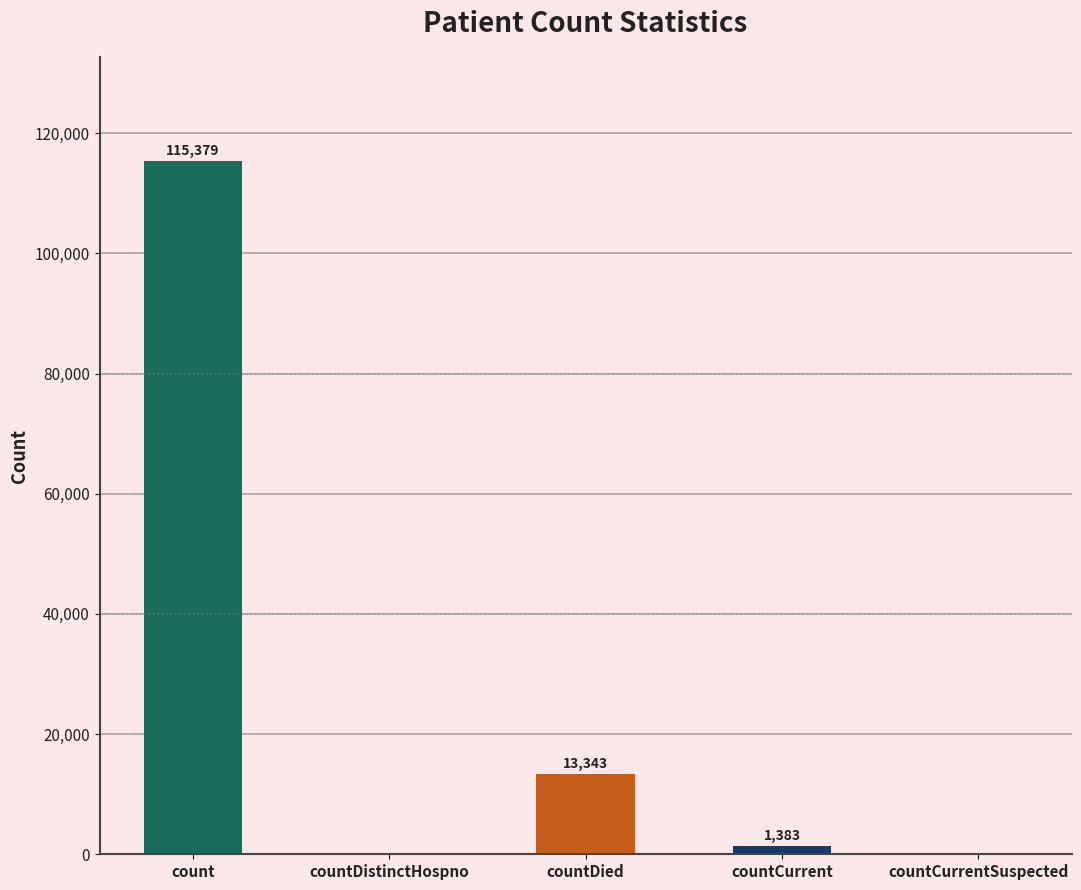

Reading right to left, list all the values displayed in this chart.

countCurrentSuspected=0	countCurrent=1383	countDied=13343	countDistinctHospno=0	count=115379